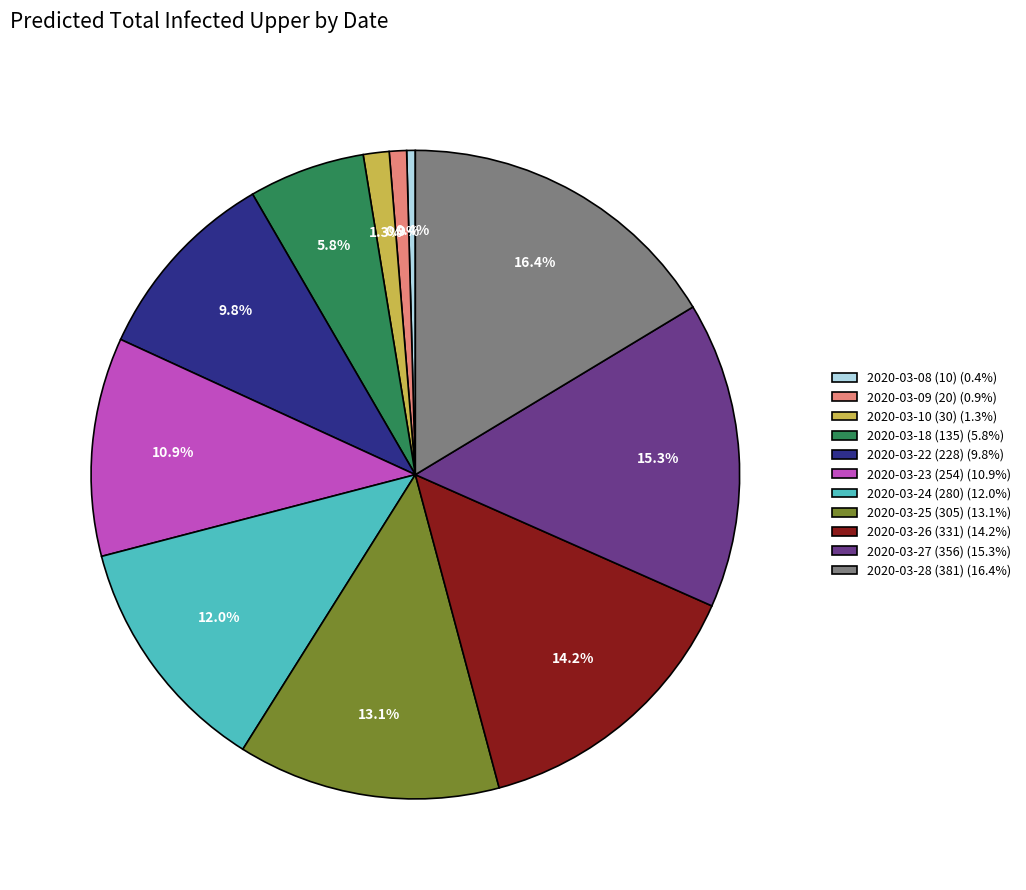

Which has a higher value, 2020-03-26 (331) (14.2%) or 2020-03-28 (381) (16.4%)?

2020-03-28 (381) (16.4%)